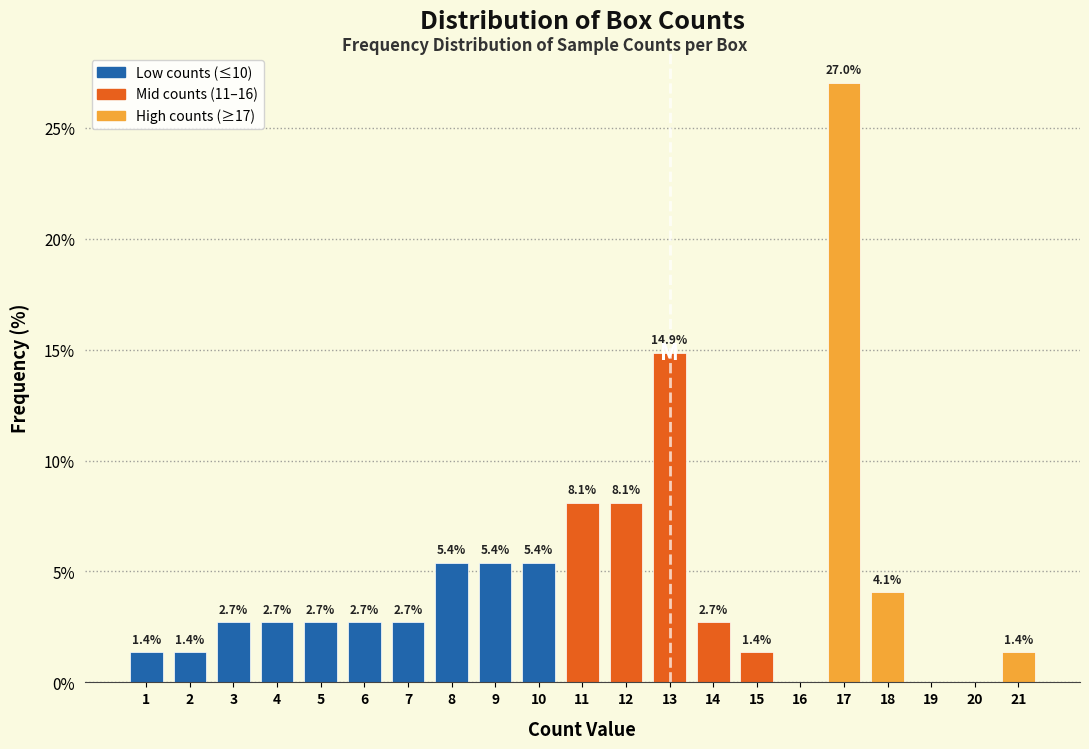

Reading left to right, list all the values displayed in this chart.

1=1.4	2=1.4	3=2.7	4=2.7	5=2.7	6=2.7	7=2.7	8=5.4	9=5.4	10=5.4	11=8.1	12=8.1	13=14.9	14=2.7	15=1.4	16=0.0	17=27.0	18=4.1	19=0.0	20=0.0	21=1.4